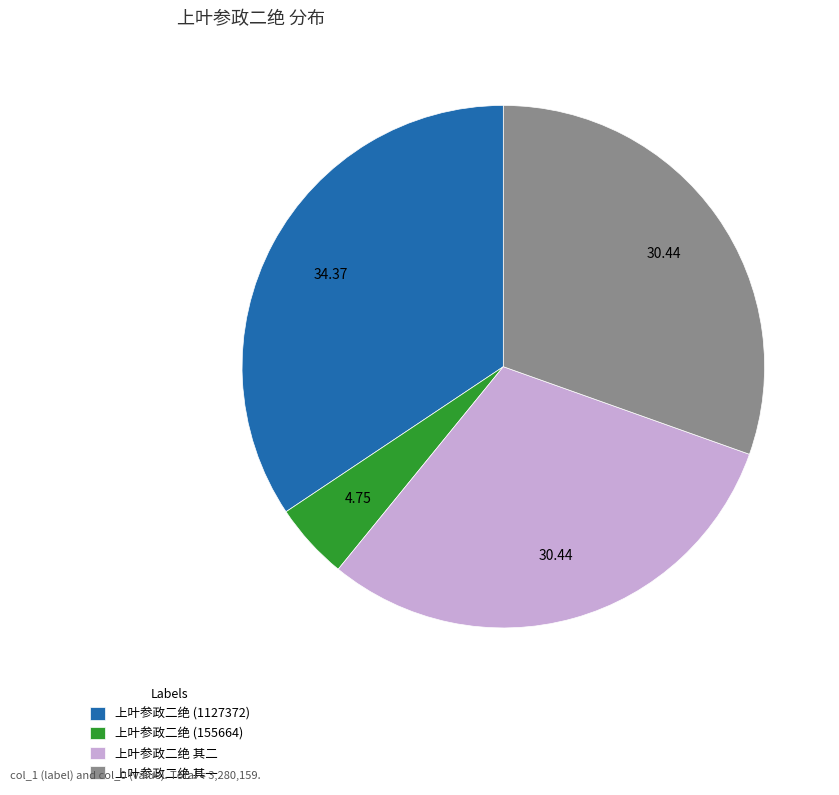

Which has a higher value, 上叶参政二绝 其一 or 上叶参政二绝 (1127372)?

上叶参政二绝 (1127372)